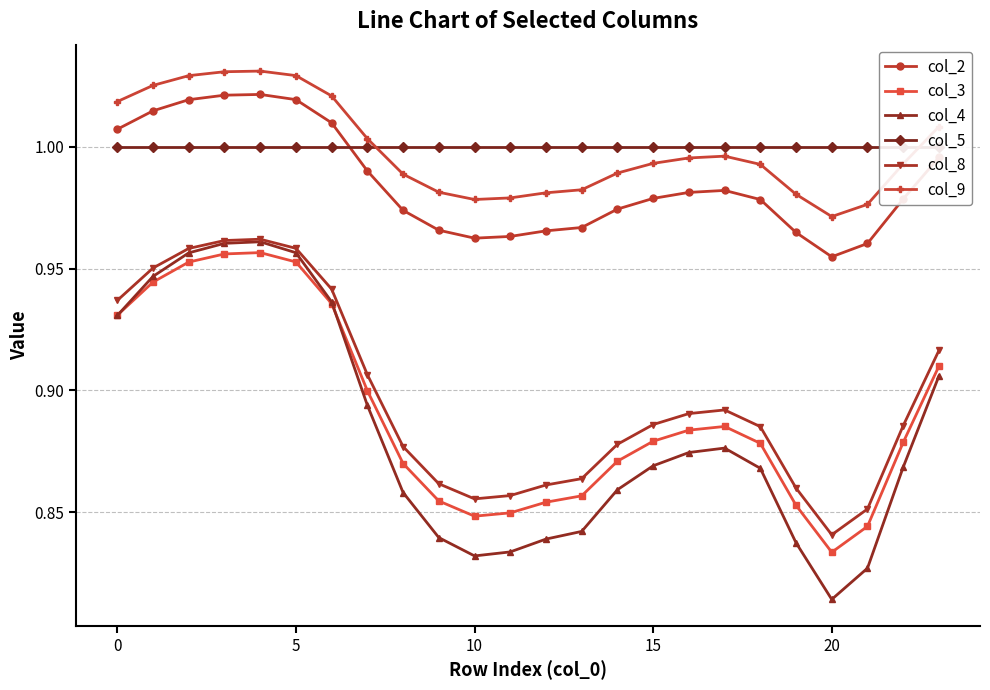

What is the sum of all col_9 values?

24.0